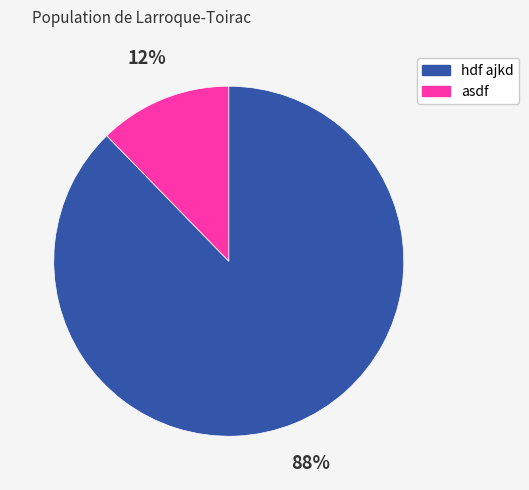

True or false: asdf accounts for 1% of the total.

False